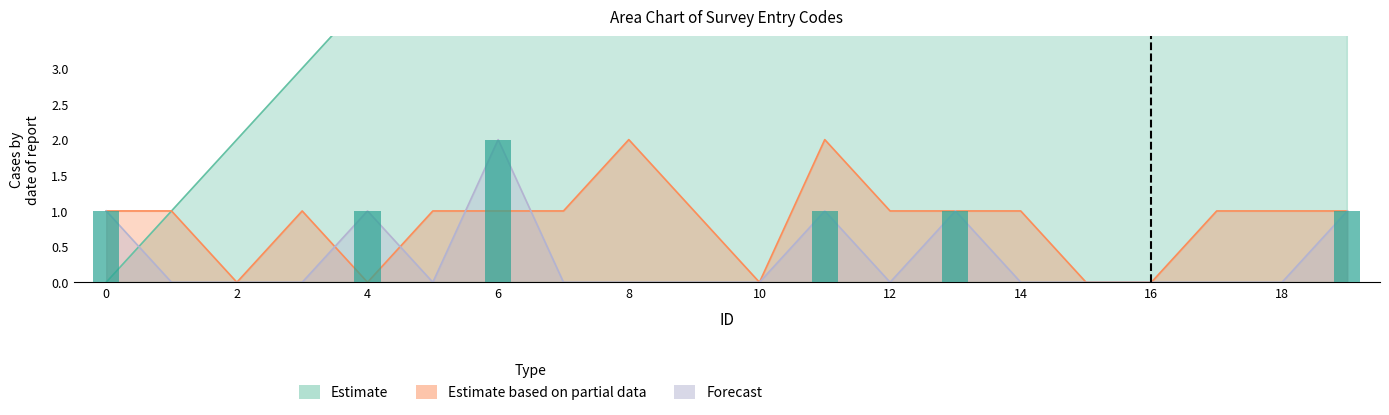

The chart shows a value of 0 at 15. True or false?

True